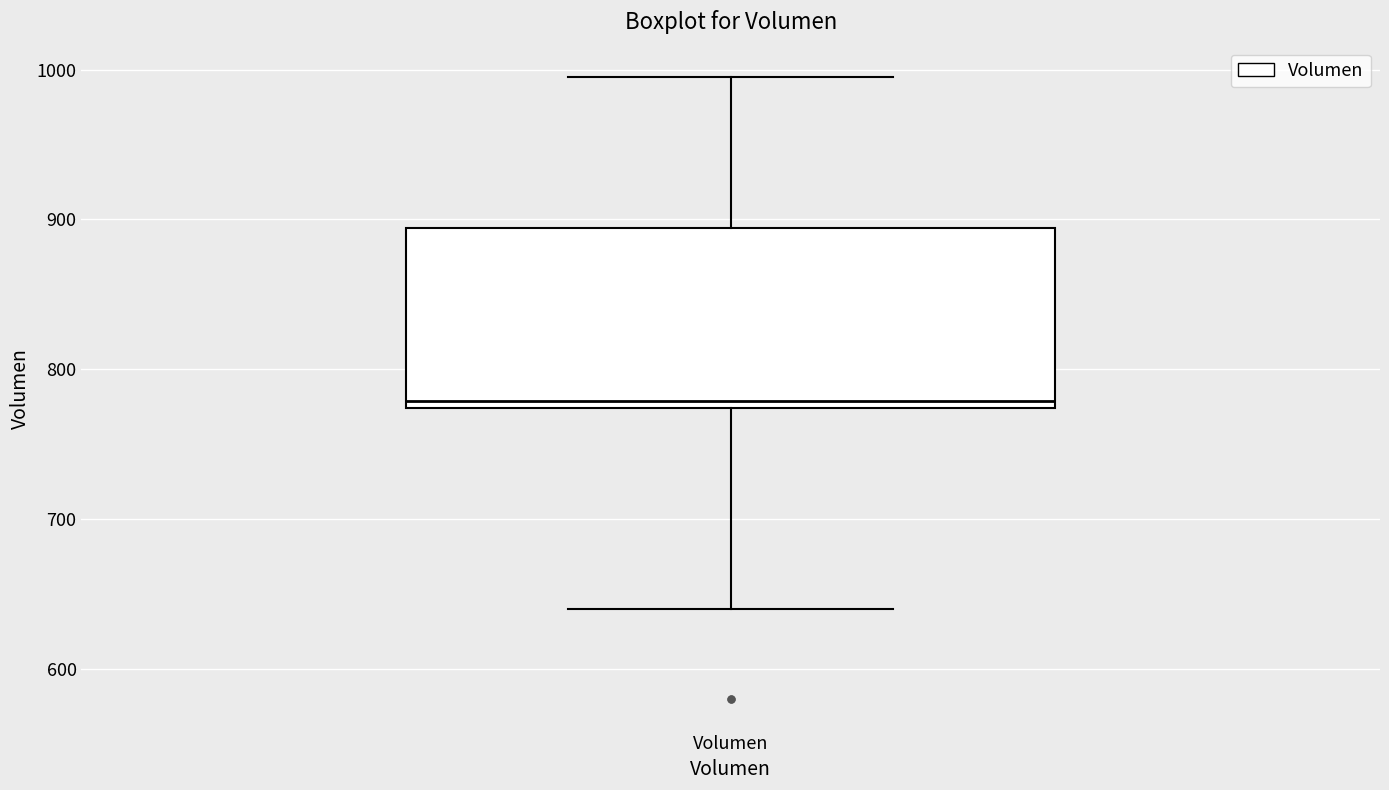

Read this box plot against the y-axis: the position of the median line, the range covered by the box, and the ends of both whiskers. The values are not printed on the chart, so give them approximately, as read against the axis.

median 780, box 770 to 890, whiskers 640 to 1000